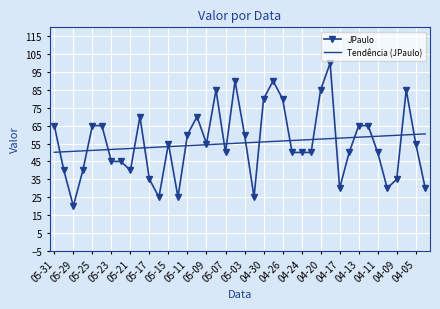

True or false: JPaulo has more than 2 points higher than both neighbors.

True